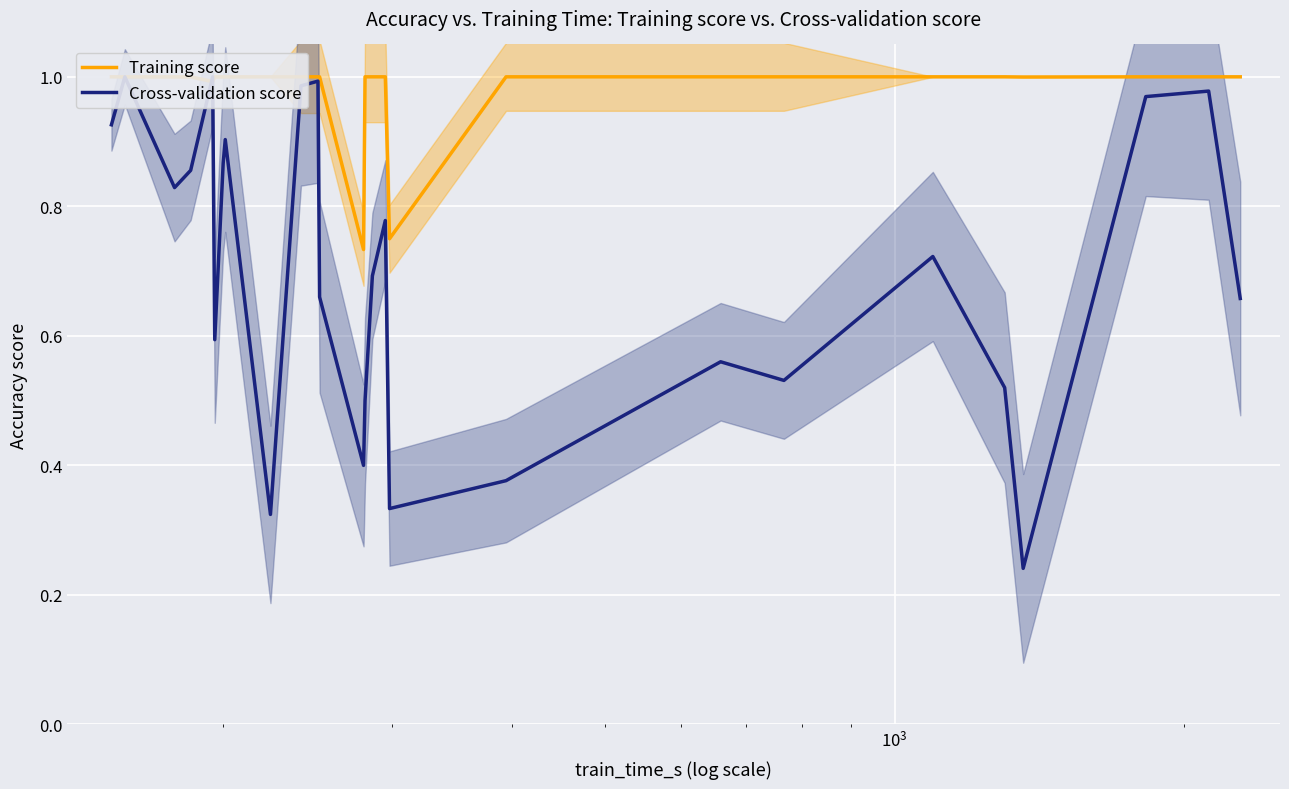

In Training score, how many points are lower than both neighbors (excluding endpoints)?

4